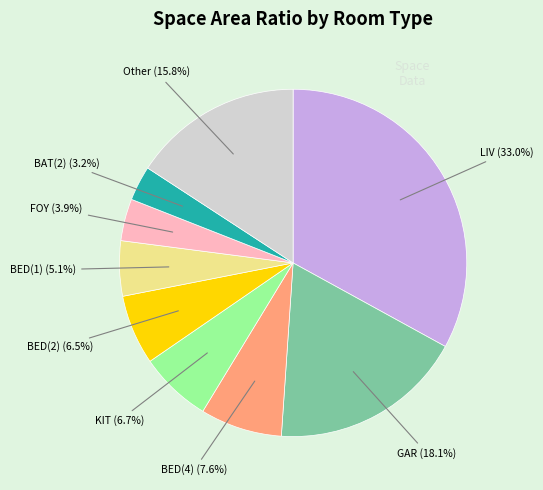

Is there any slice that represents more than half of the pie?

No